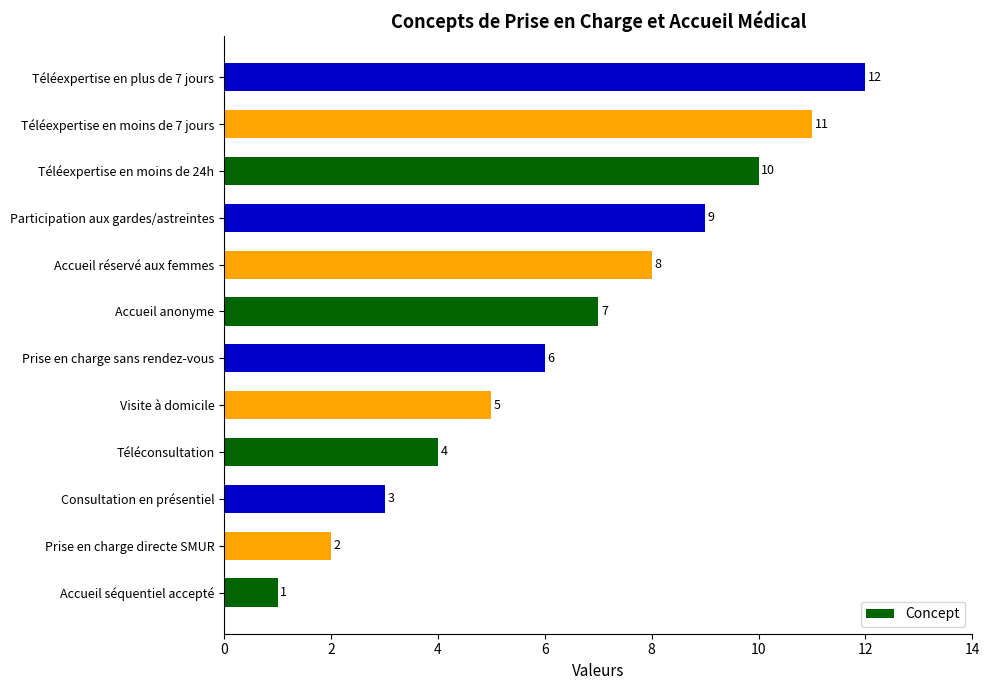

Between Visite à domicile and Consultation en présentiel, which is larger?

Visite à domicile